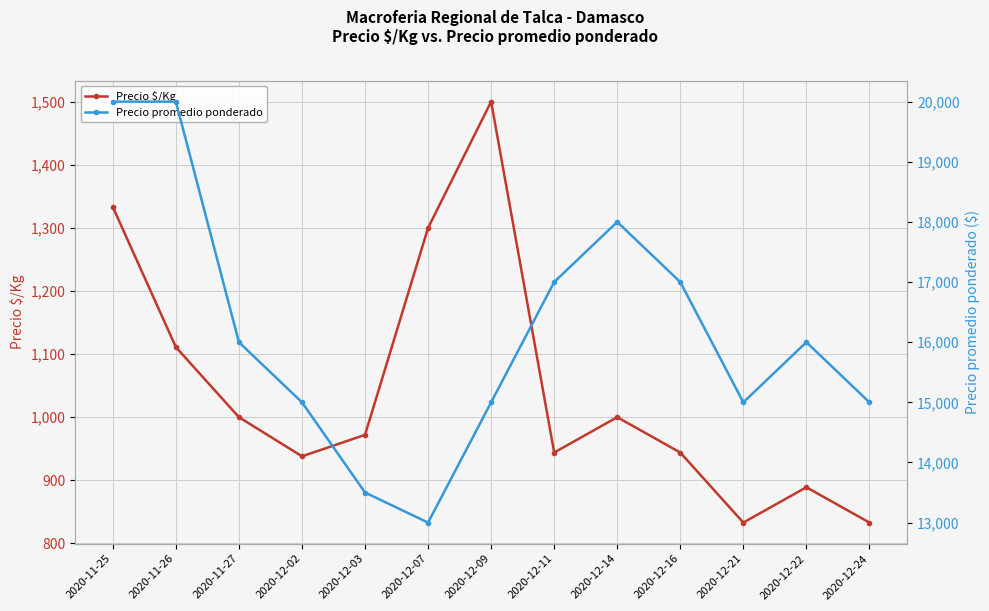

What is the sum of the Precio promedio ponderado values at 2020-12-03 and 2020-12-14?

31500